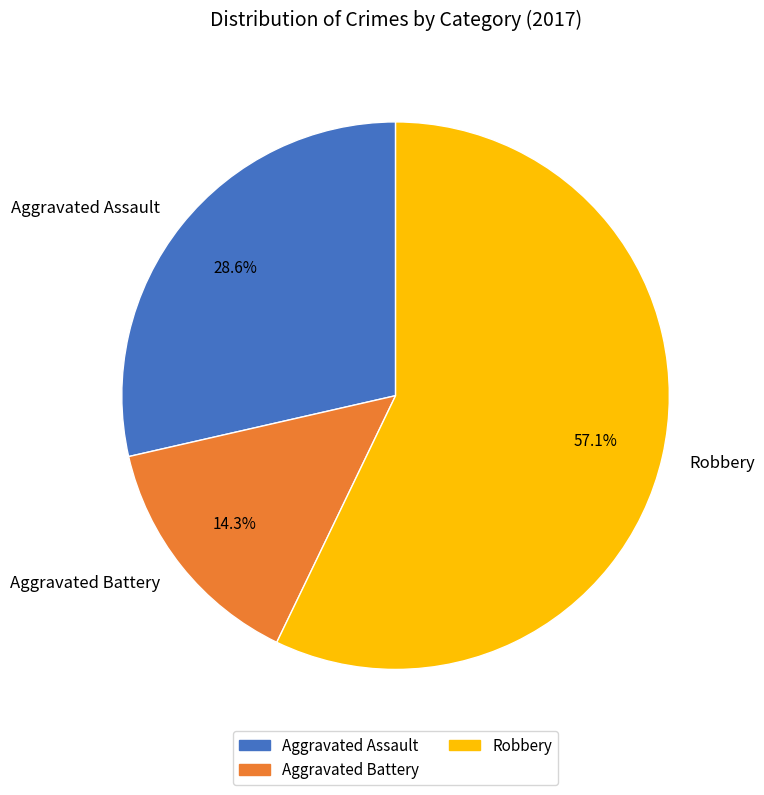

What portion of the pie excludes Robbery?

42.9%